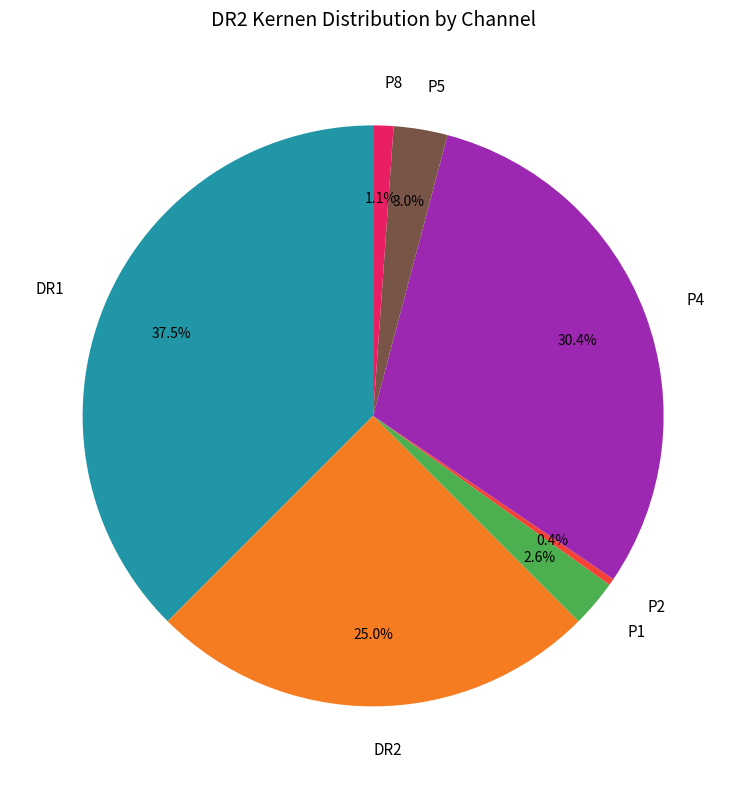

Which slice is the largest?

DR1